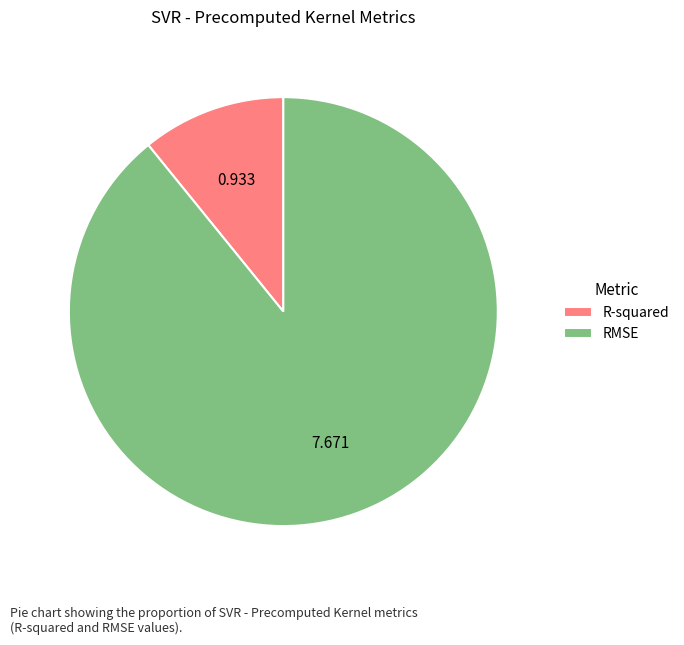

How many slices are in this pie chart?

2